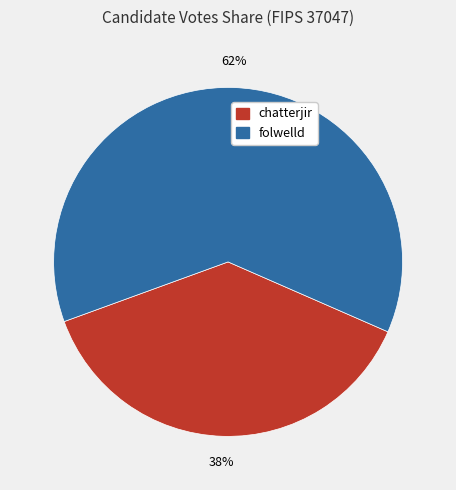

Which has a higher value, folwelld or chatterjir?

folwelld